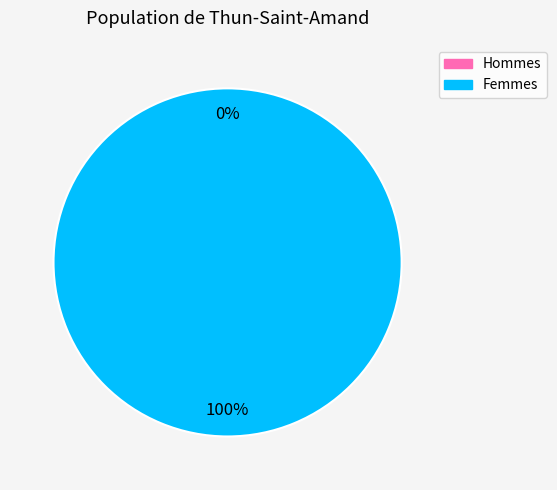

The 1539382229 slice represents 0% of the pie. True or false?

True